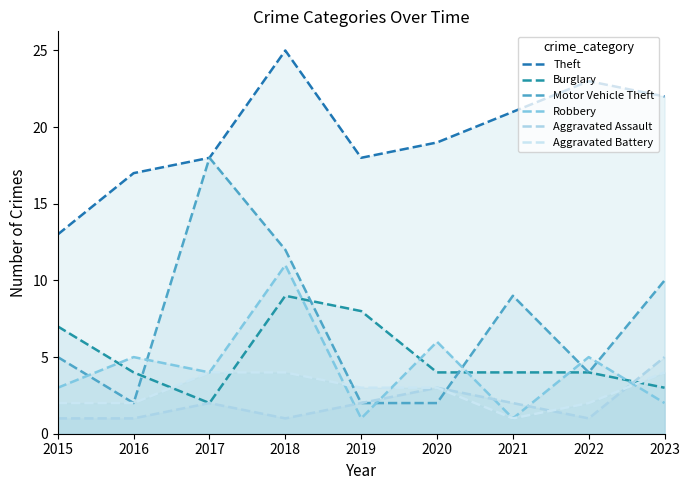

What is the sum of all Theft values?

176